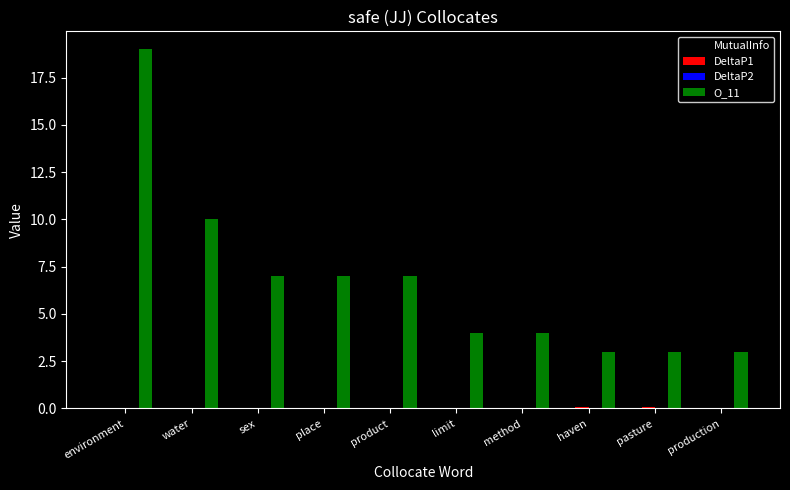

Which series has the largest total across all categories?

O_11